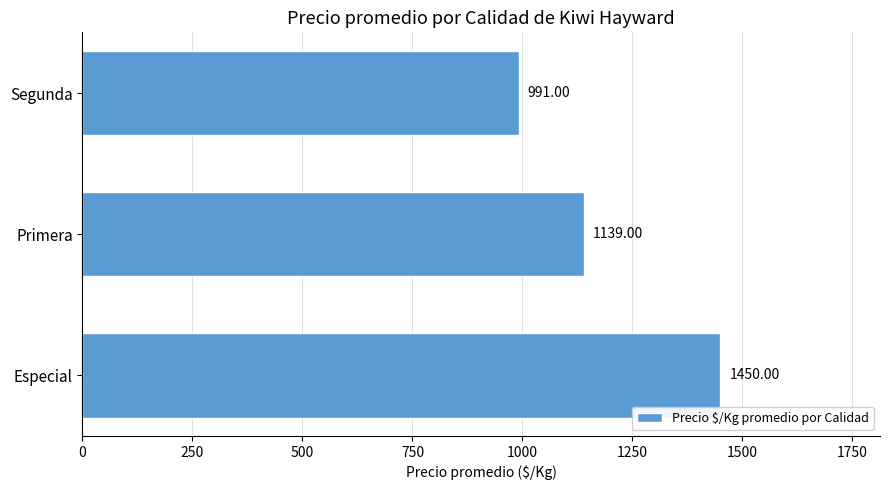

What is the average value?

1193